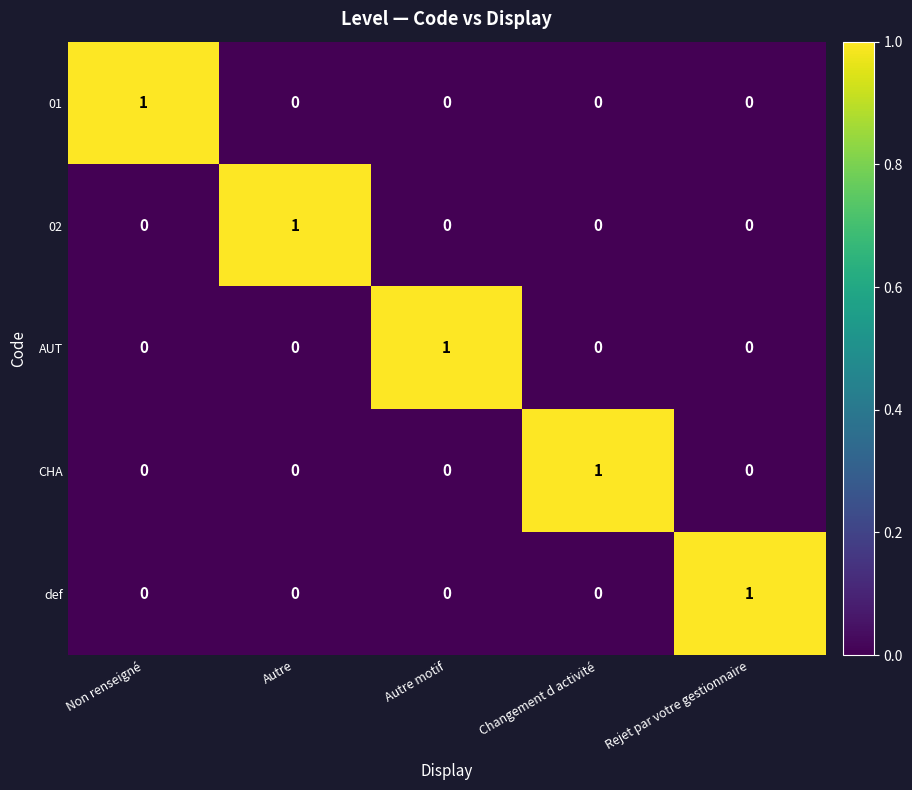

How many series are shown in this chart?

5